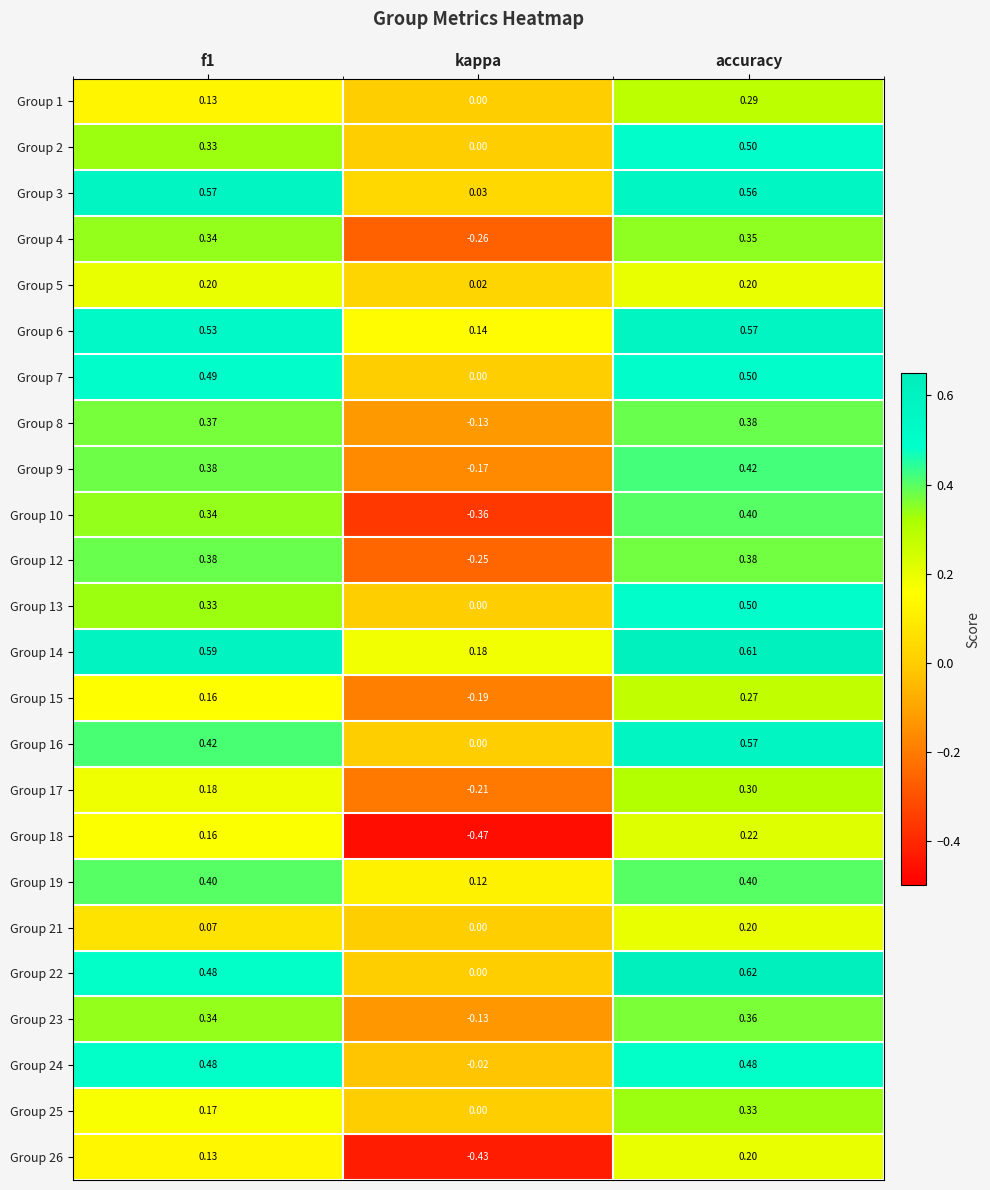

Where is Group 4 nearest to the value 0?

kappa